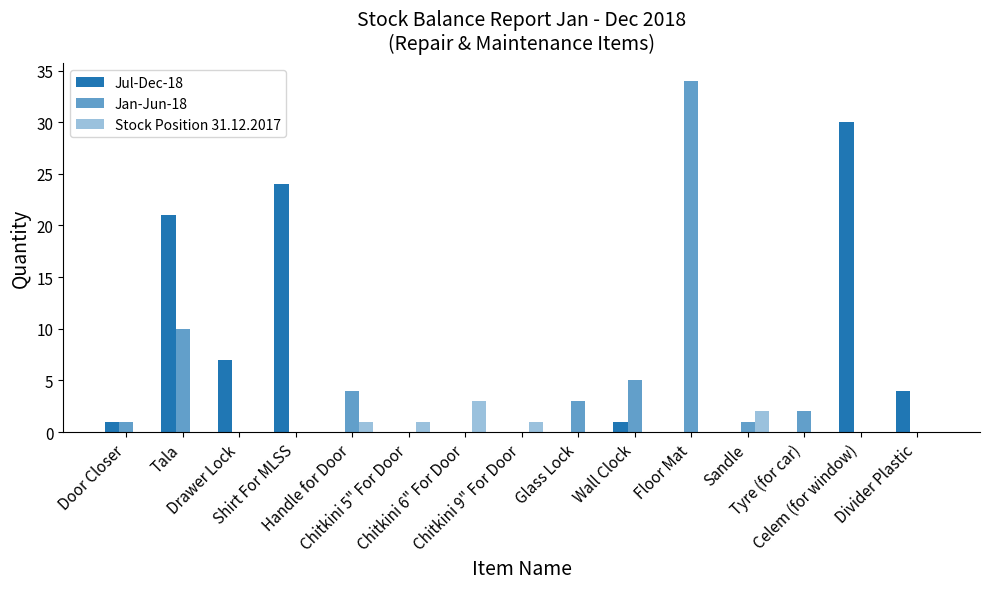

What is the difference between the maximum and second lowest values in the Stock Position 31.12.2017 series?

3